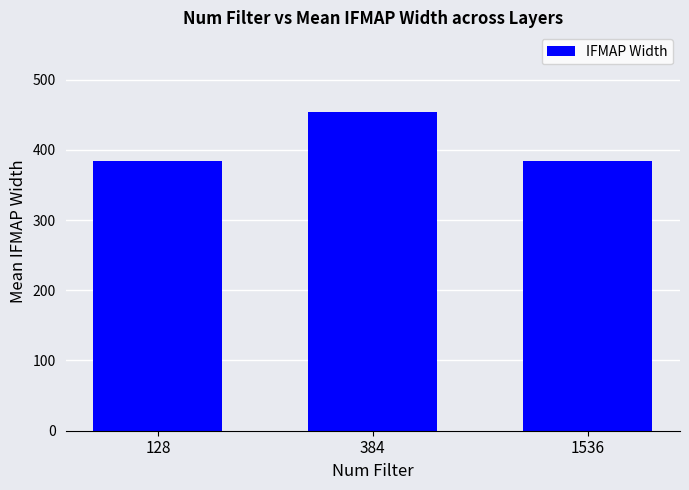

How many data points does each series have?

3